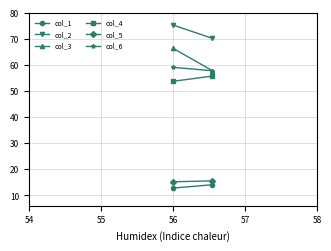

Read the col_5 value at 56.

15.2